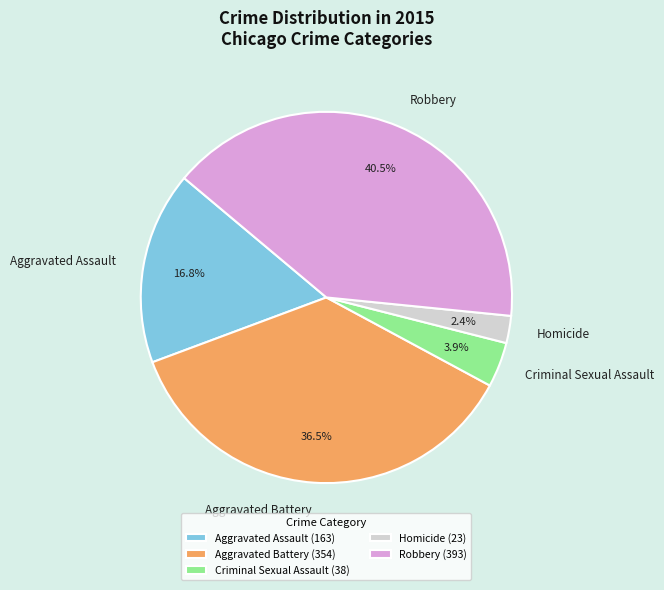

Is the sum of Robbery and Aggravated Battery greater than half?

Yes